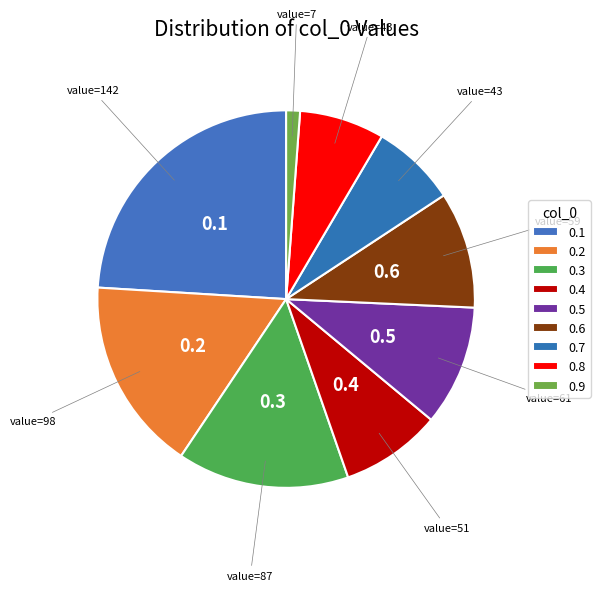

What percentage do 0.6 and 0.7 together represent?

17.3%